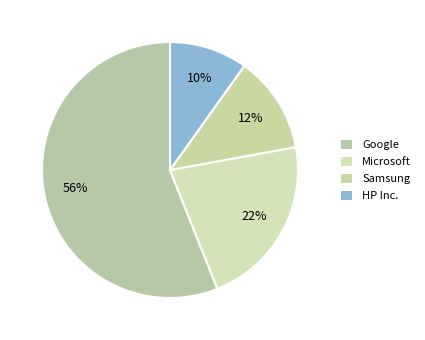

To the nearest percent, what portion does Samsung represent?

12%